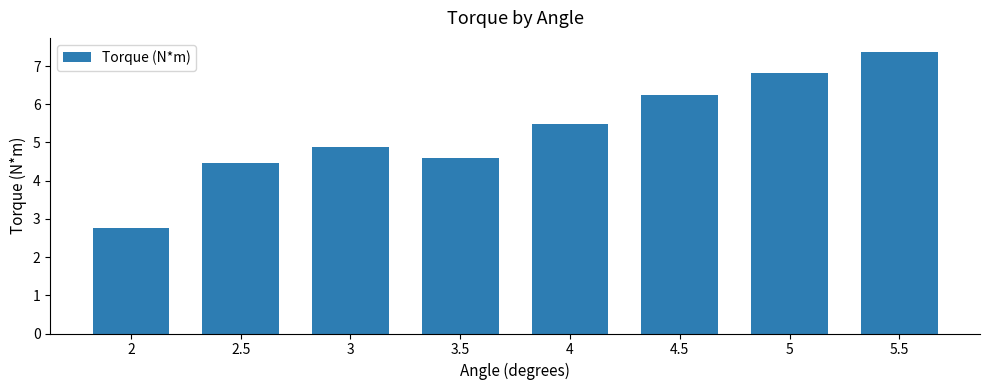

What is the change in value from 2.5 to 3?

+0.4